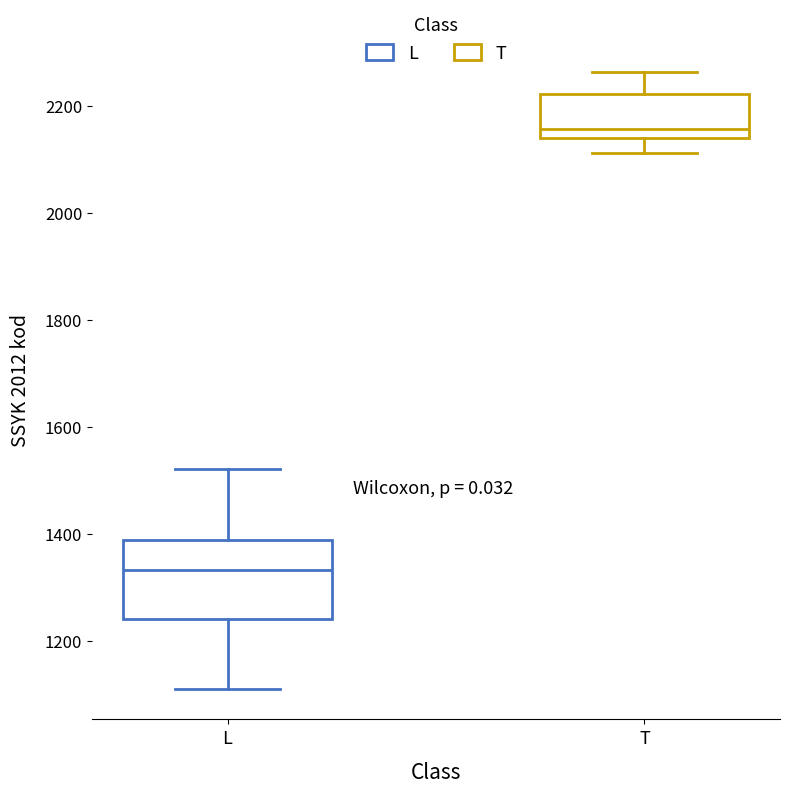

Comparing the boxes themselves (not the whiskers), which one is the tallest?

L